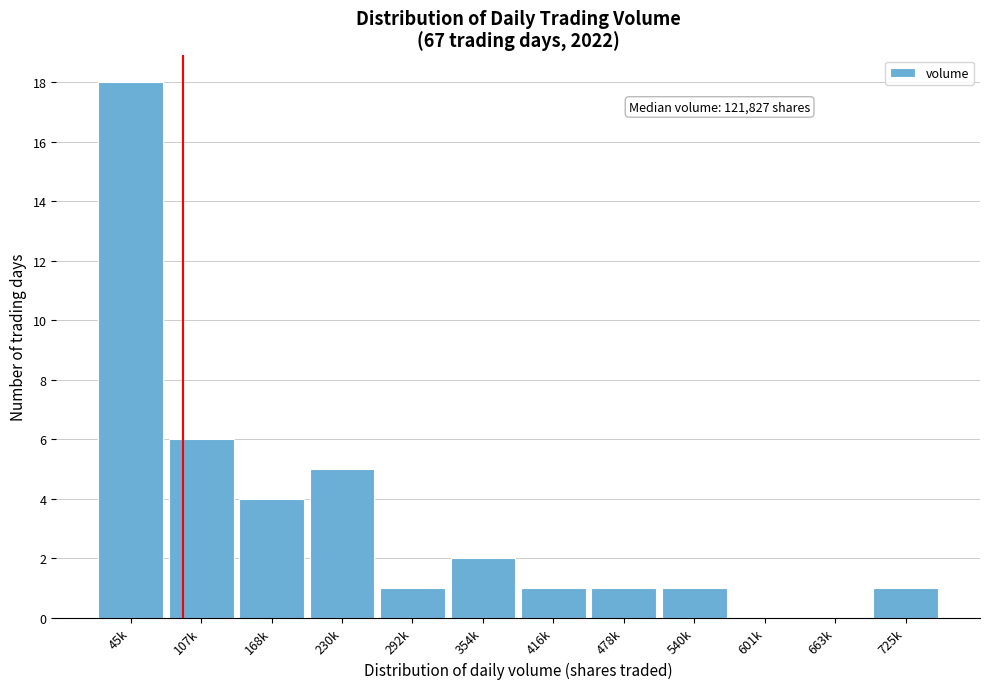

Reading left to right, list all the values displayed in this chart.

45k=18	107k=6	168k=4	230k=5	292k=1	354k=2	416k=1	478k=1	540k=1	601k=0	663k=0	725k=1